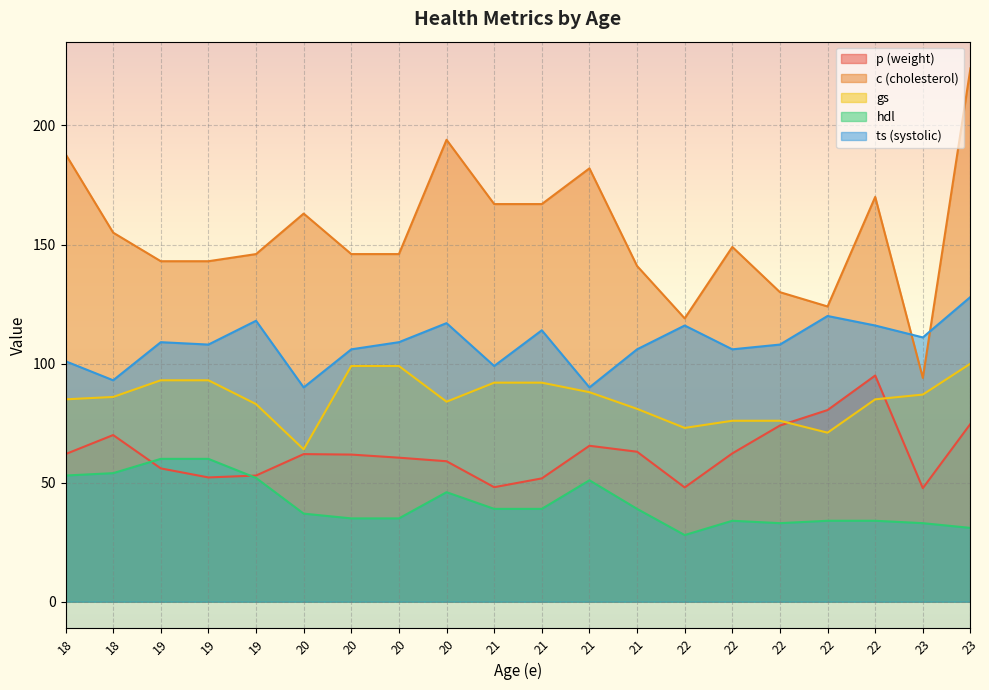

At 19, list the series in order from largest to smallest.

c (cholesterol), ts (systolic), gs, hdl, p (weight)